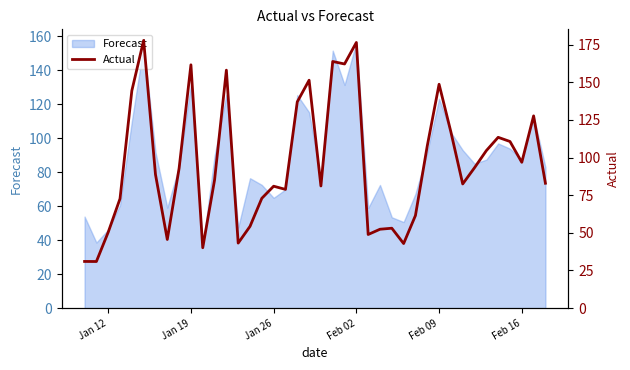

The Forecast series shows 19.3 at Feb 16. True or false?

False